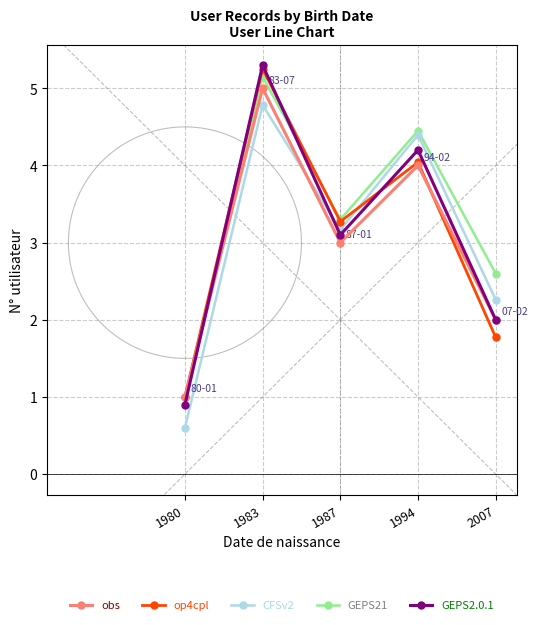

What is the value of the obs point at the 4th from the left?

4.0